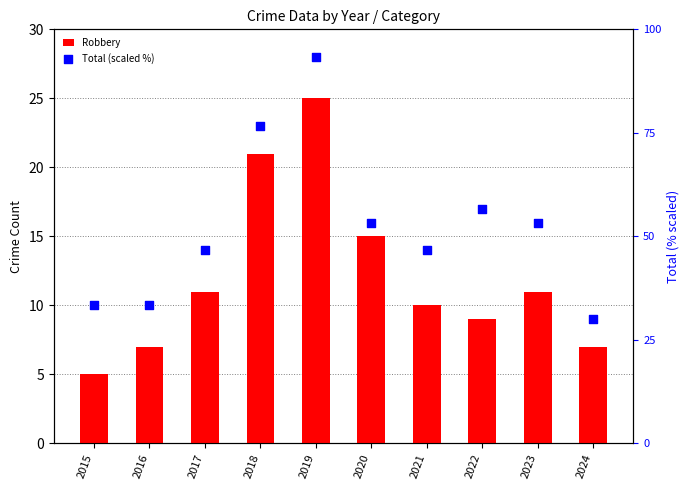

What is the total value across all series at 2019?

118.3